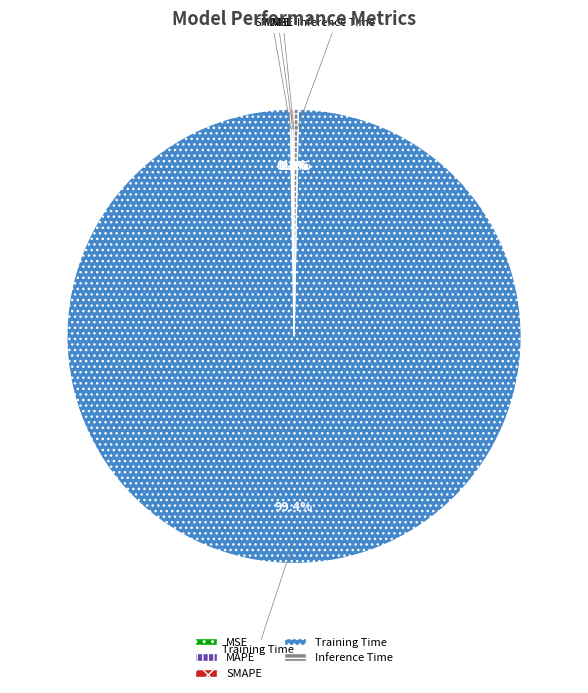

What is the largest slice in the pie chart?

Training Time